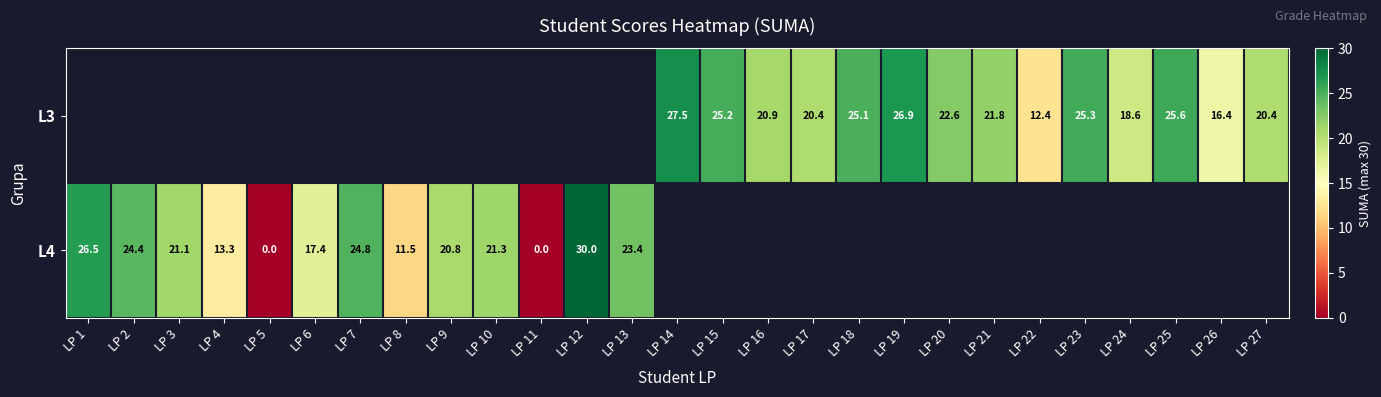

The L3 series shows 19.7 at LP 22. True or false?

False